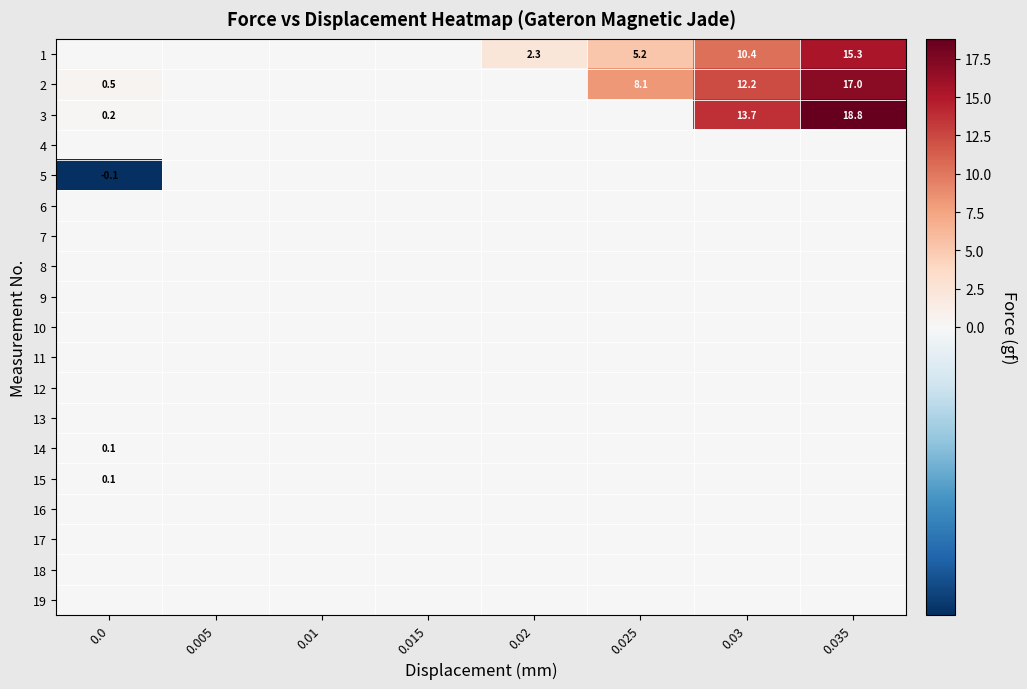

True or false: 1 has a value of 2.3 at 0.02.

True